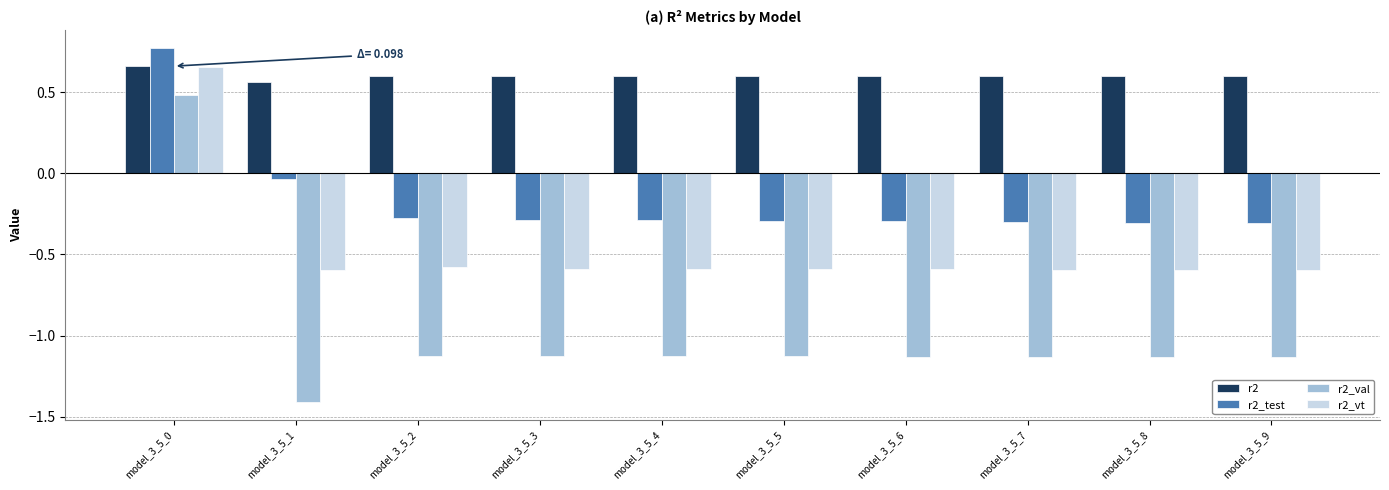

Where is r2_test nearest to the value 0?

model_3_5_1